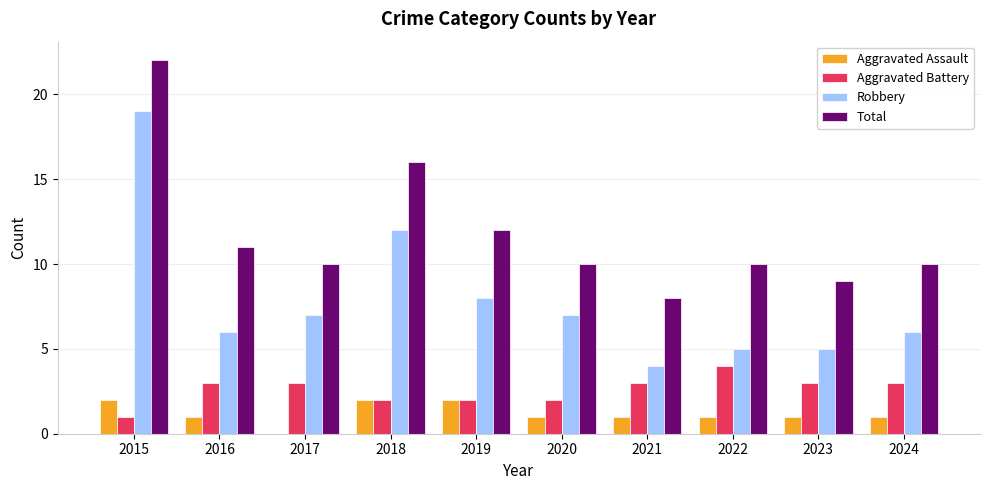

At which category does the chart reach its peak across all series?

2015